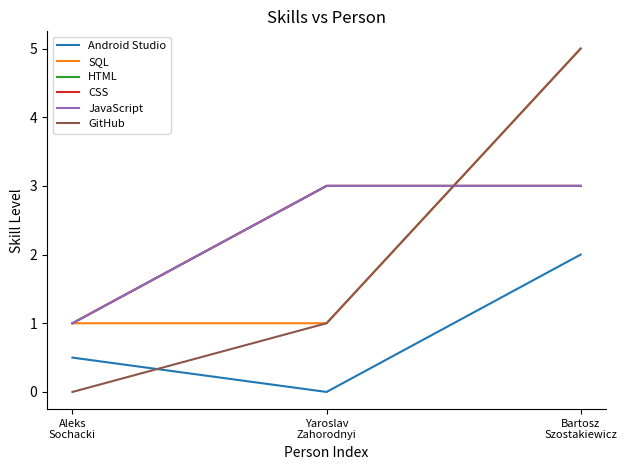

At which label is GitHub closest to 2?

Yaroslav
Zahorodnyi